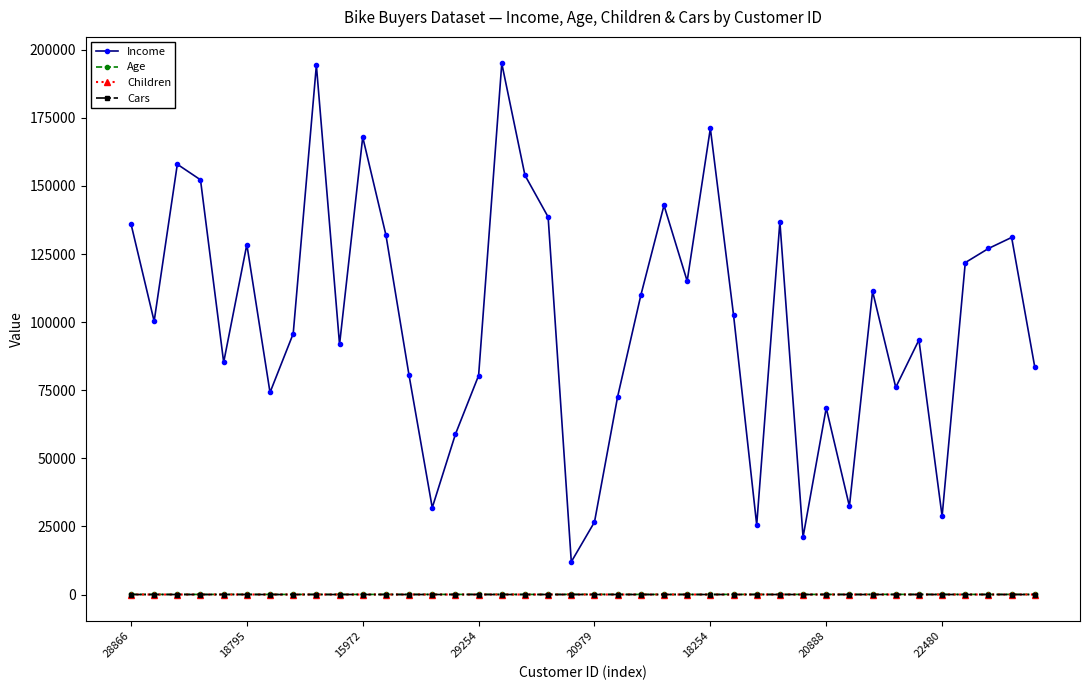

Which series has the largest total across all categories?

Income